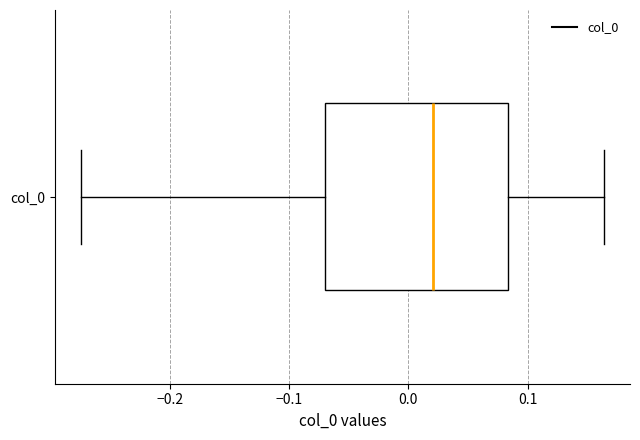

Where does the left whisker of the box for col_0 end on the x-axis? The values are not printed on the chart, so give them approximately, as read against the axis.

-0.27